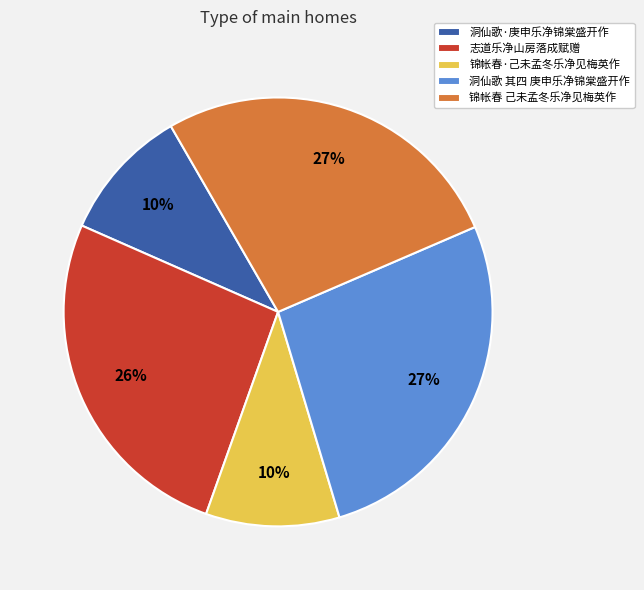

To the nearest percent, what is the average slice percentage?

20%